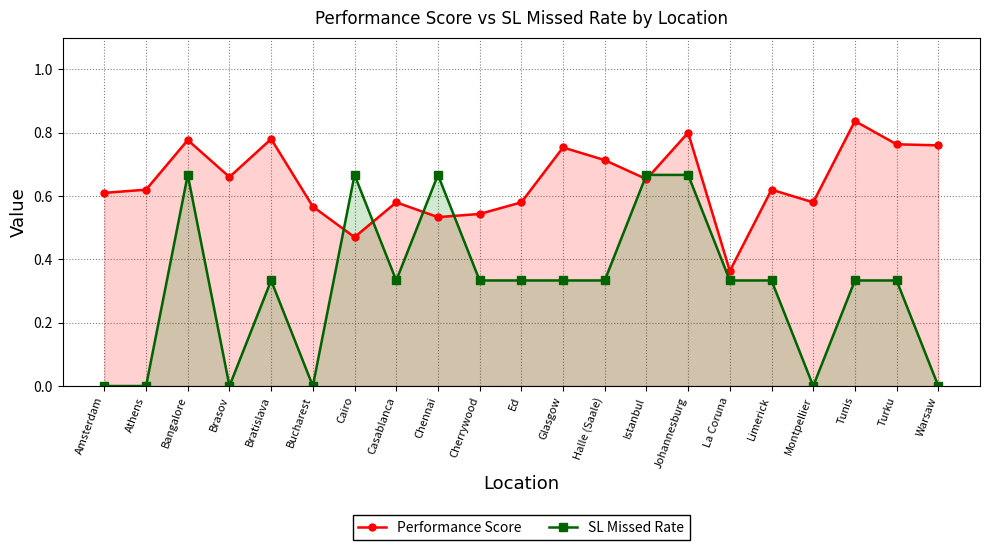

At Ed, list the series in order from largest to smallest.

Performance Score, SL Missed Rate